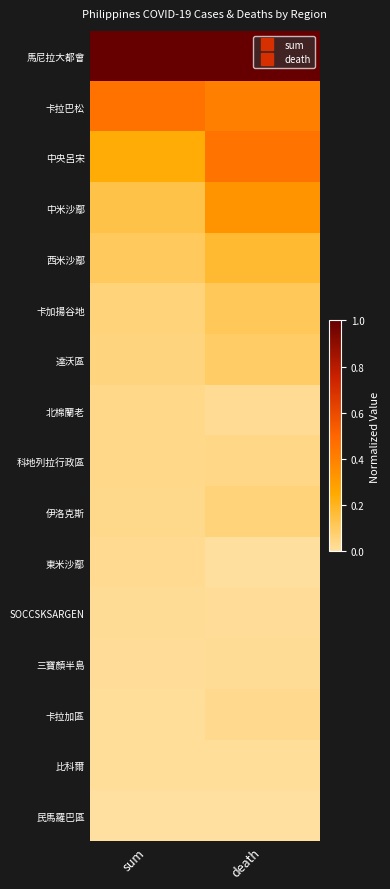

Between death and sum, which is larger?

sum